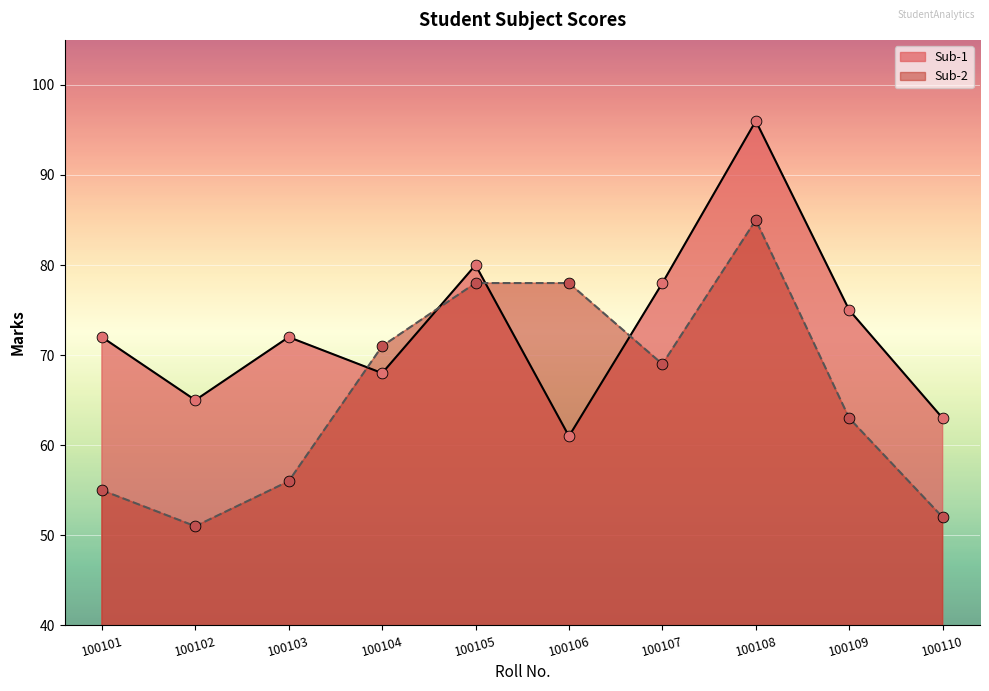

Which series contains the lowest Y value?

Sub-2